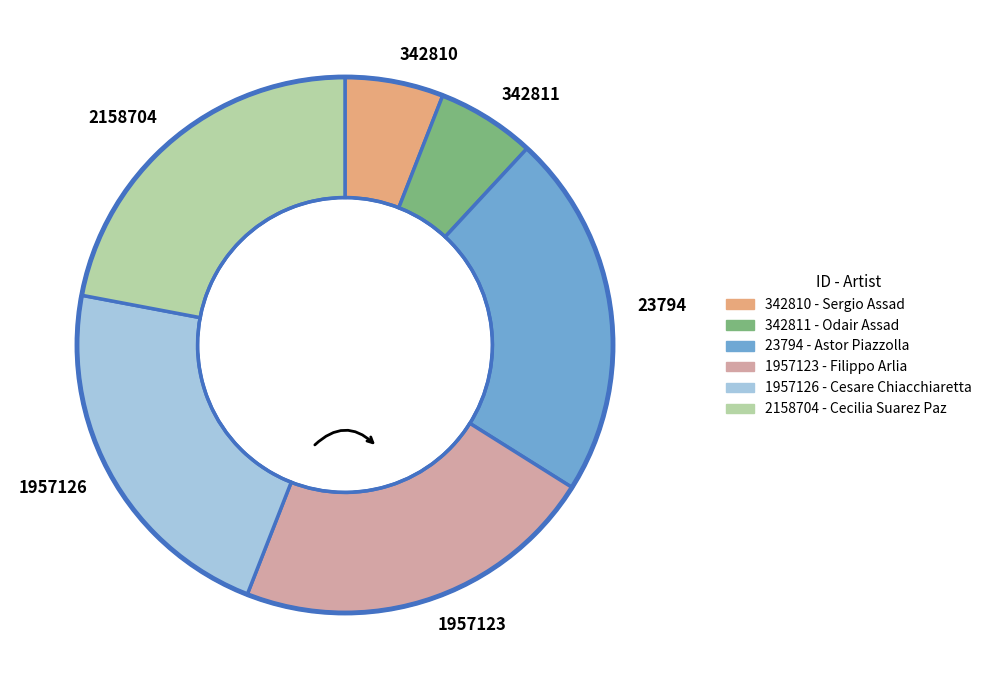

Is it true that 342810 is 6% of the pie?

True